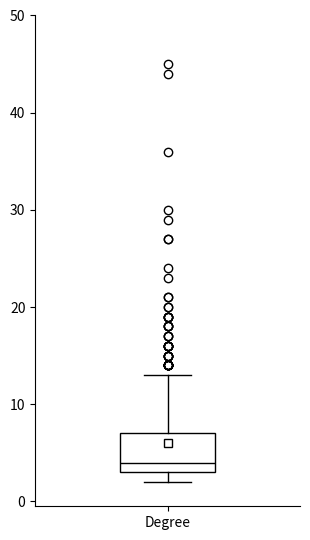

Read this box plot against the y-axis: the position of the median line, the range covered by the box, and the ends of both whiskers. The values are not printed on the chart, so give them approximately, as read against the axis.

median 4, box 3 to 7, whiskers 2 to 13